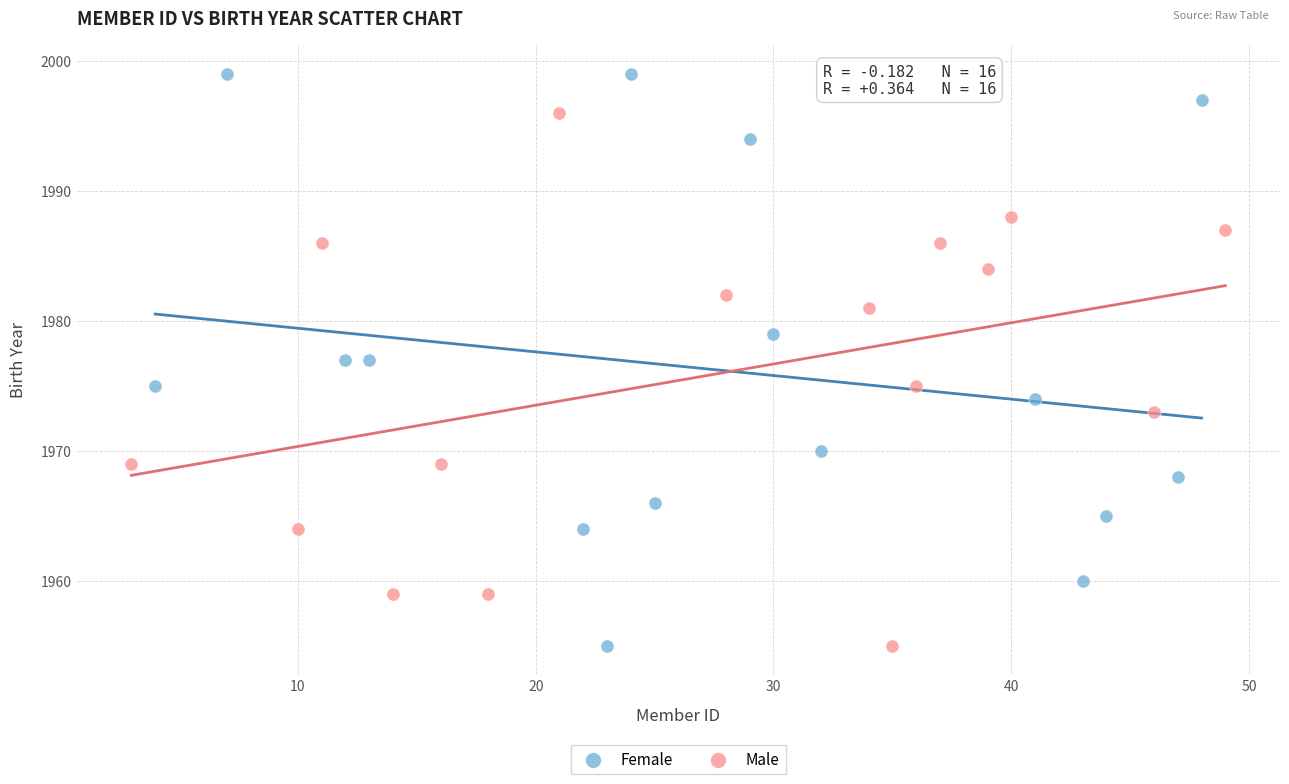

What are all the series names shown in the legend?

Female, Male